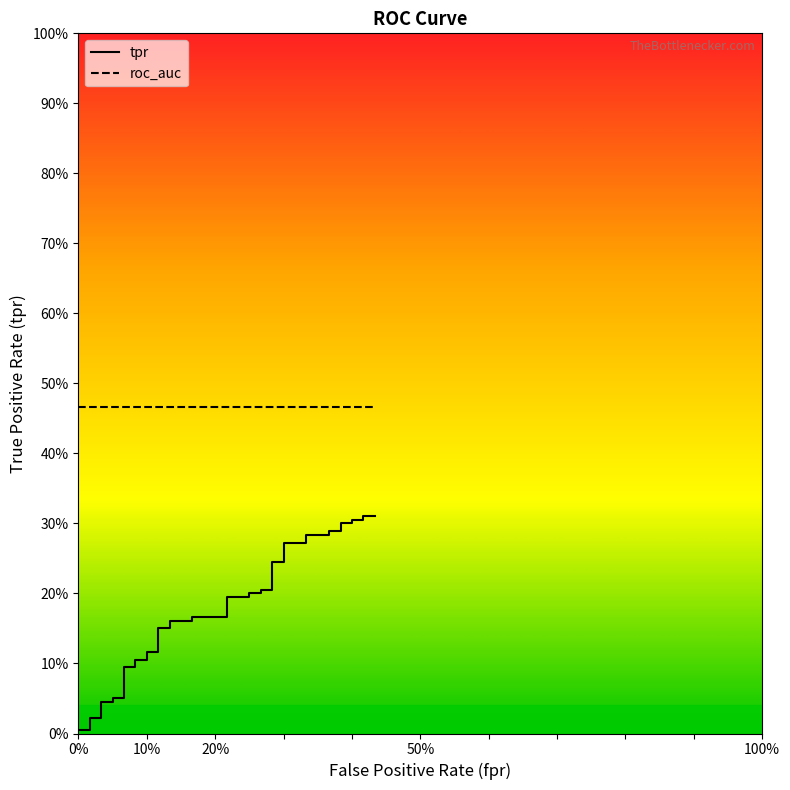

What are all the series names shown in the legend?

tpr, roc_auc